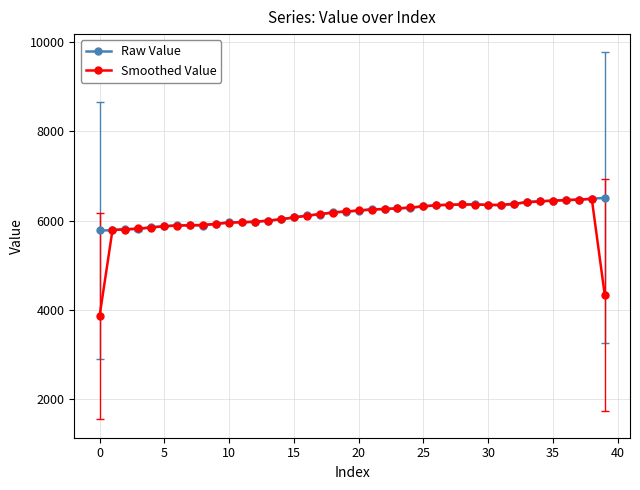

Which series has the largest range (max minus min)?

Smoothed Value